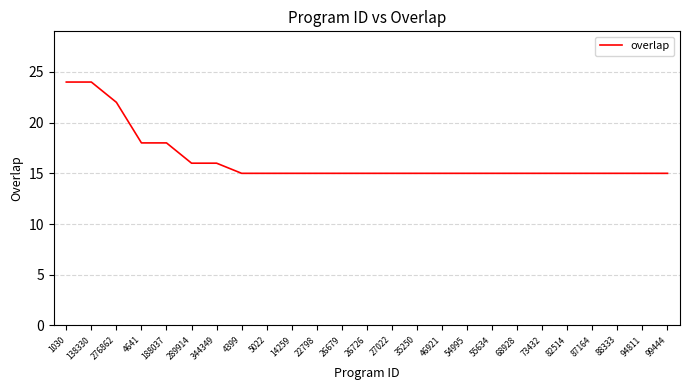

What is the ratio of the value at 188037 to the value at 73432?

1.2